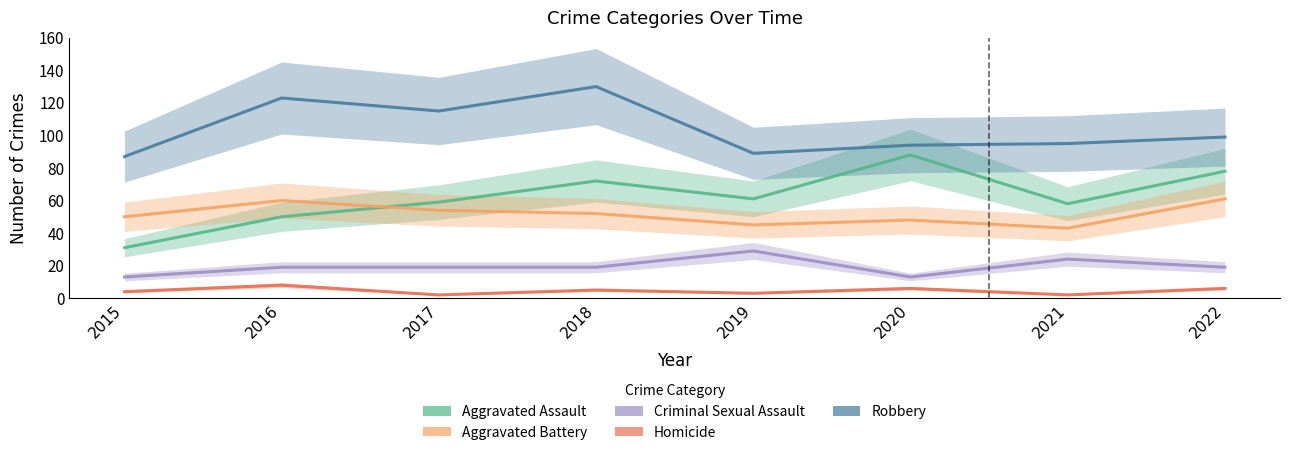

True or false: Aggravated Assault and Homicide intersect in this chart.

False